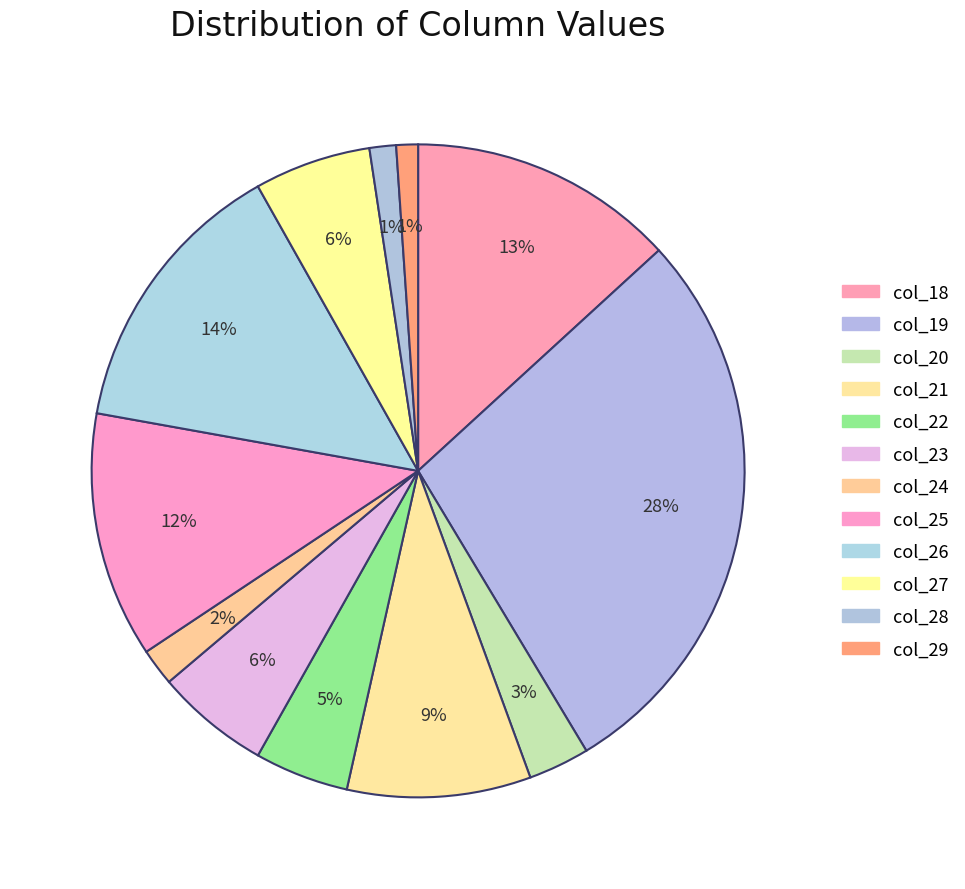

To the nearest percent, what is the average slice percentage?

8%